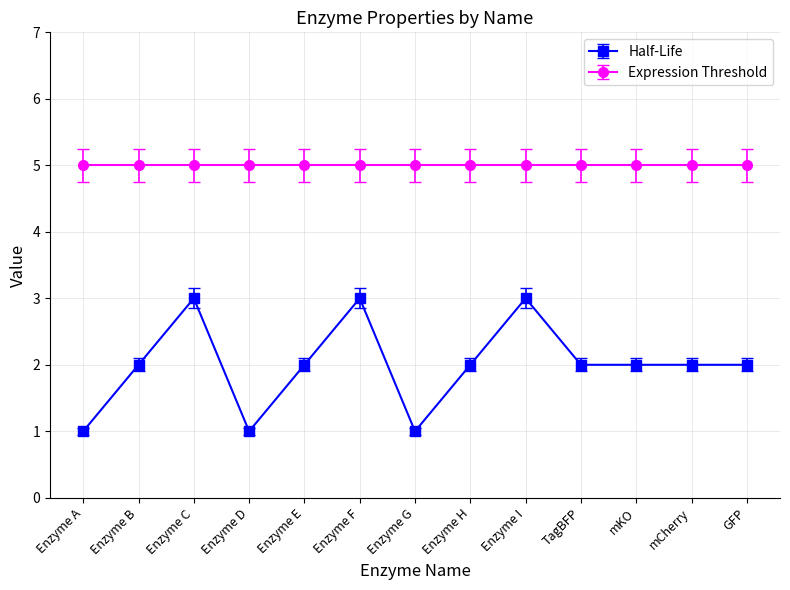

How many distinct data groups are displayed?

2